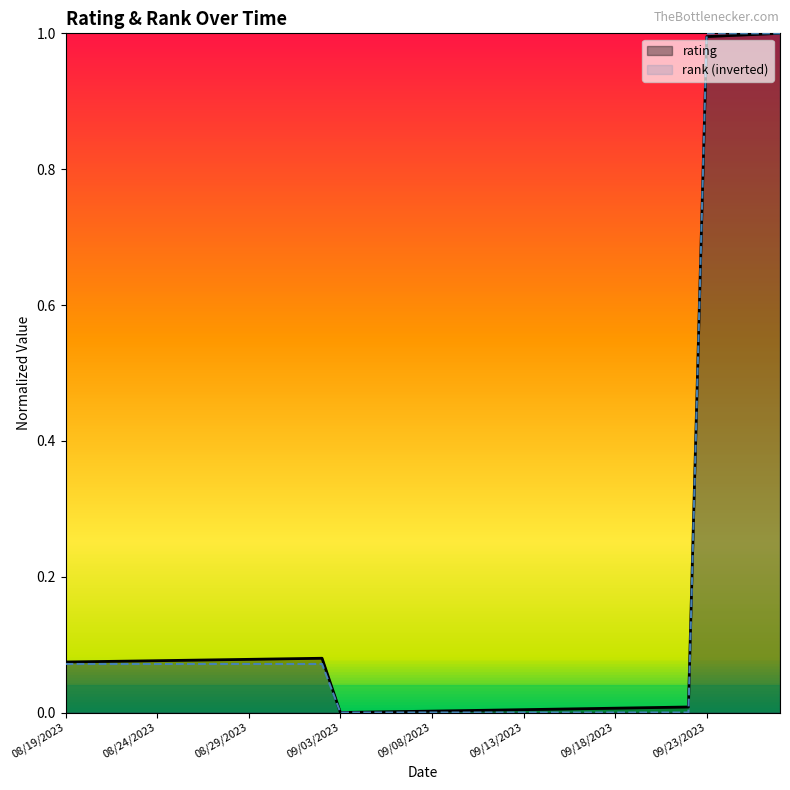

Read the value at 09/01/2023.

0.1